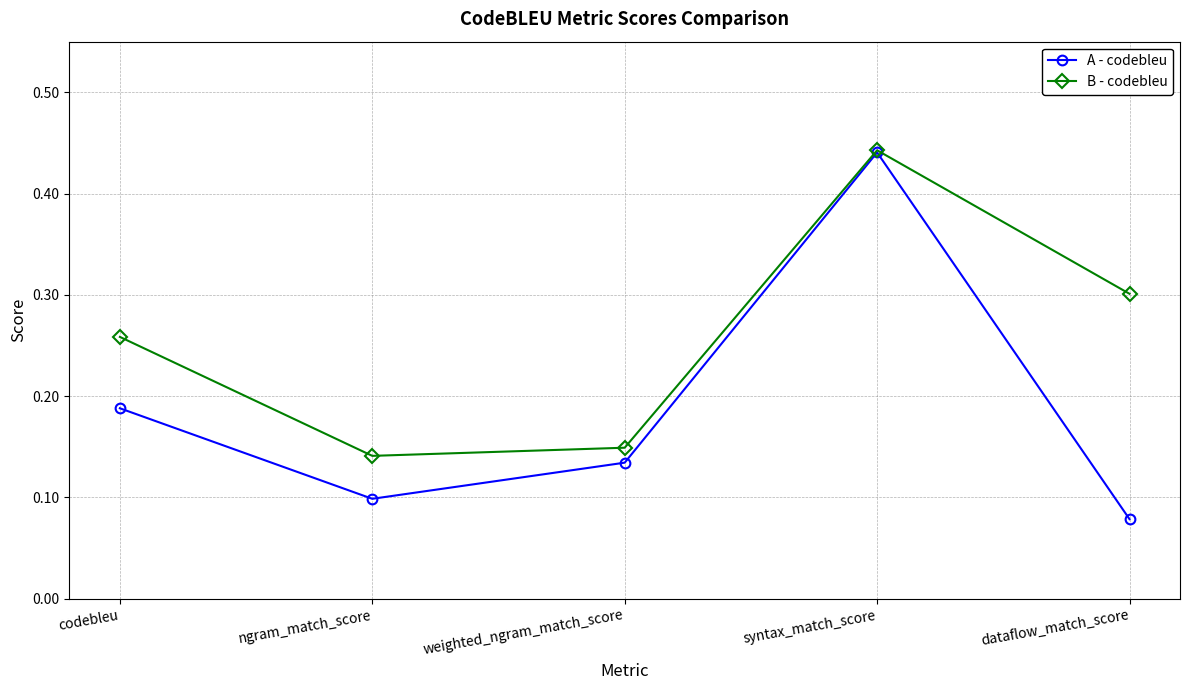

Which series has the widest spread of values?

A - codebleu